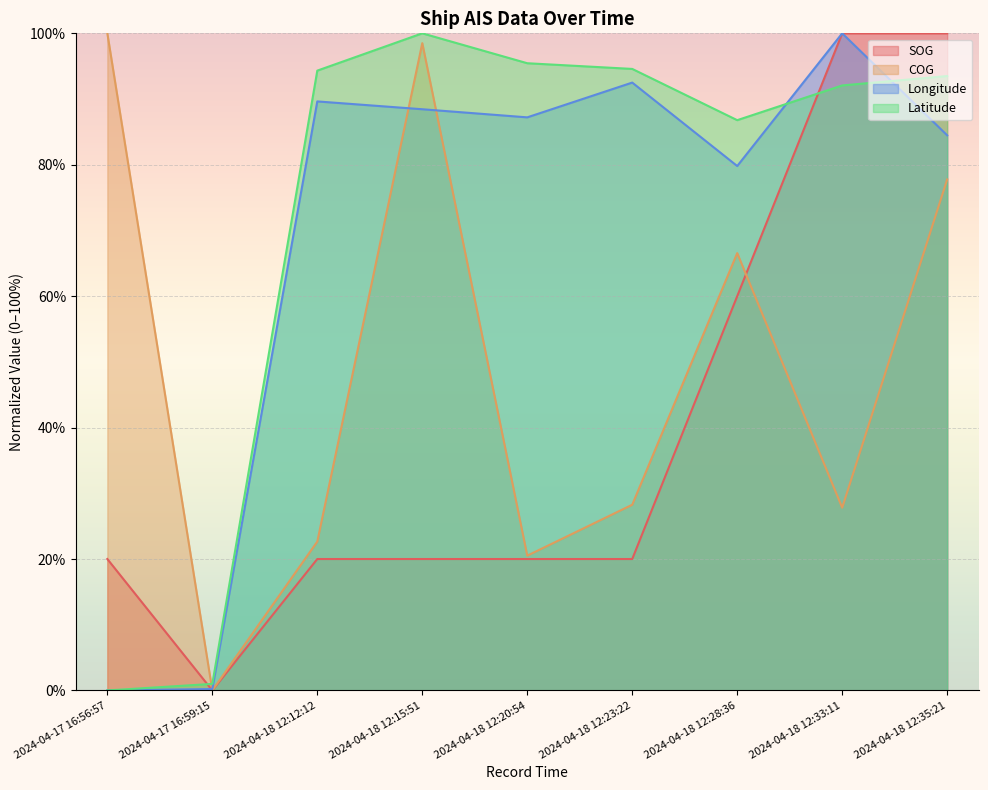

Reading left to right, transcribe all the data shown in this chart.

SOG: 2024-04-17 16:56:57=20.0	2024-04-17 16:59:15=0.0	2024-04-18 12:12:12=20.0	2024-04-18 12:15:51=20.0	2024-04-18 12:20:54=20.0	2024-04-18 12:23:22=20.0	2024-04-18 12:28:36=60.0	2024-04-18 12:33:11=100.0	2024-04-18 12:35:21=100.0
COG: 2024-04-17 16:56:57=100.0	2024-04-17 16:59:15=0.0	2024-04-18 12:12:12=22.7	2024-04-18 12:15:51=98.5	2024-04-18 12:20:54=20.5	2024-04-18 12:23:22=28.3	2024-04-18 12:28:36=66.6	2024-04-18 12:33:11=27.8	2024-04-18 12:35:21=77.8
Longitude: 2024-04-17 16:56:57=0.0	2024-04-17 16:59:15=0.2	2024-04-18 12:12:12=89.6	2024-04-18 12:15:51=88.4	2024-04-18 12:20:54=87.2	2024-04-18 12:23:22=92.5	2024-04-18 12:28:36=79.8	2024-04-18 12:33:11=100.0	2024-04-18 12:35:21=84.5
Latitude: 2024-04-17 16:56:57=0.0	2024-04-17 16:59:15=1.0	2024-04-18 12:12:12=94.3	2024-04-18 12:15:51=100.0	2024-04-18 12:20:54=95.5	2024-04-18 12:23:22=94.6	2024-04-18 12:28:36=86.8	2024-04-18 12:33:11=92.1	2024-04-18 12:35:21=93.5